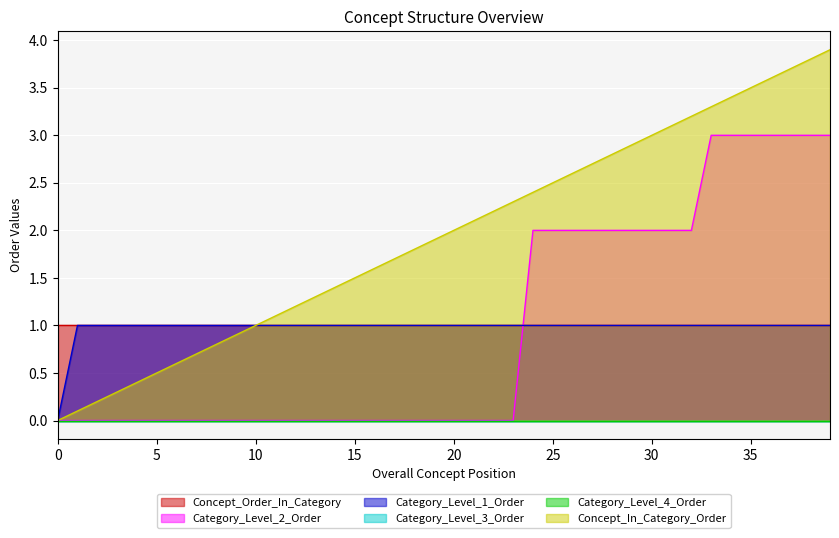

True or false: Category_Level_1_Order has a value of 1.0 at 31.

True